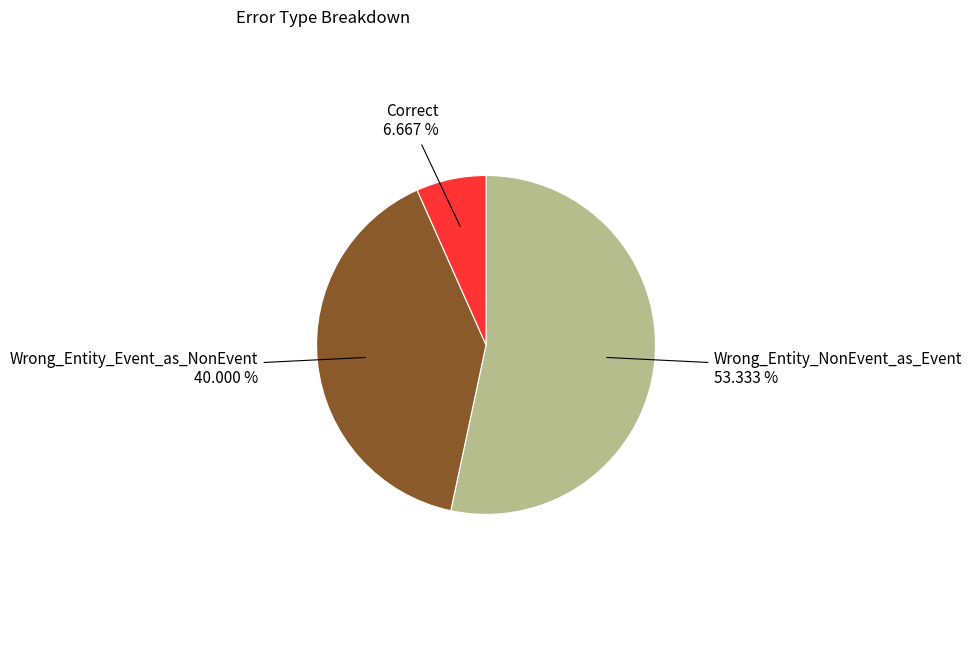

Which category has the smallest portion of the pie?

Correct